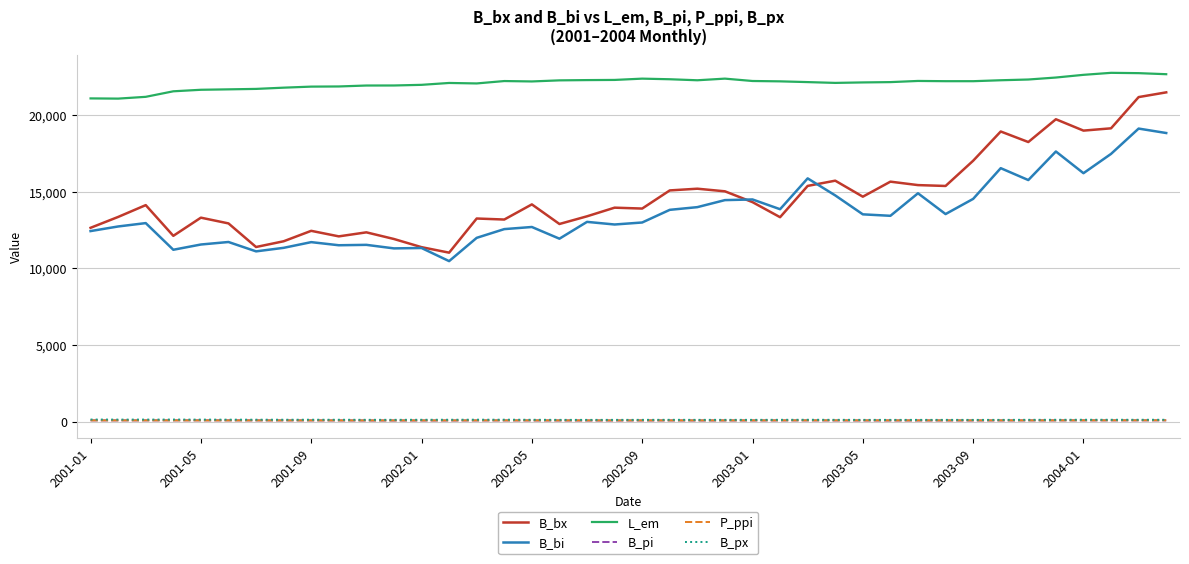

Which series has the largest total across all categories?

L_em